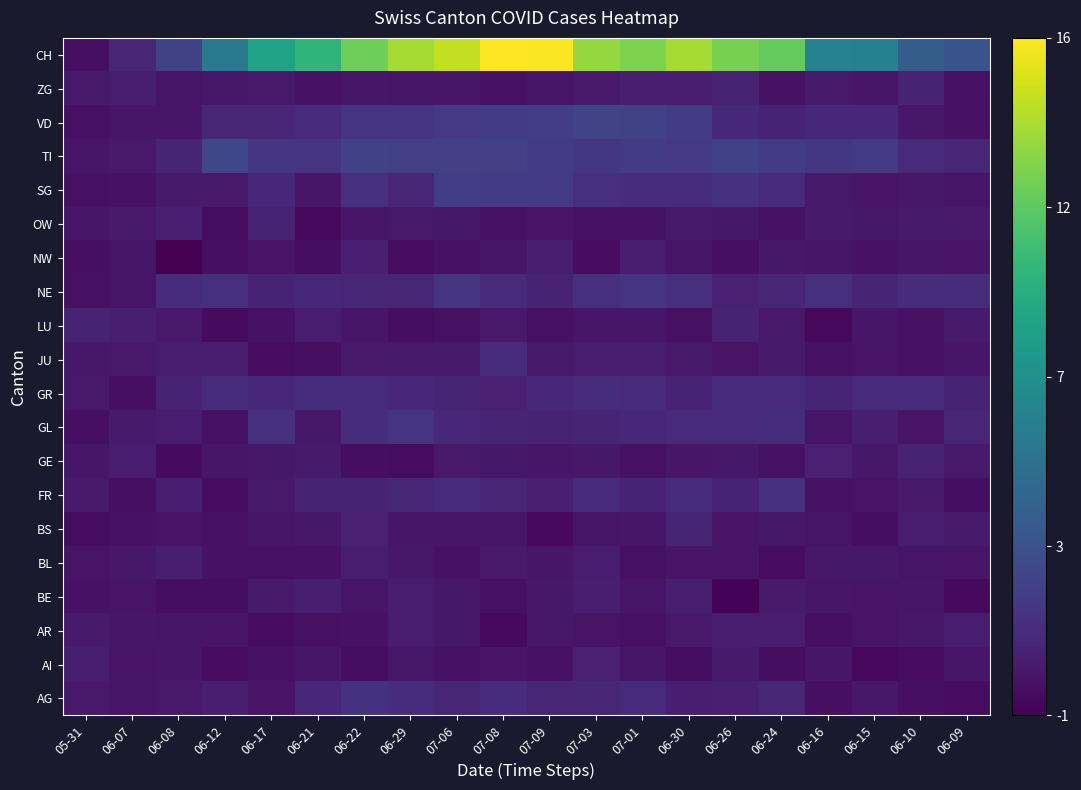

At which category does the chart reach its peak across all series?

07-08